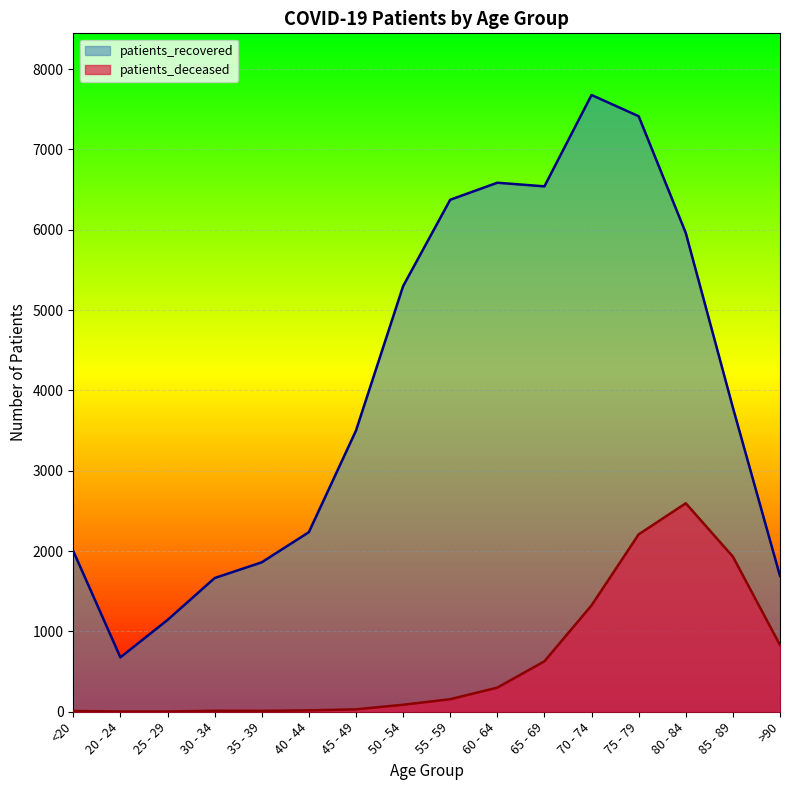

What is the difference between the second highest and minimum values in the patients_recovered series?

6736